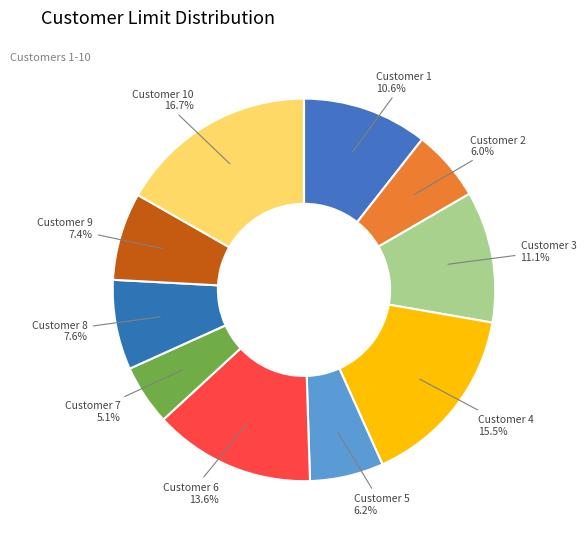

How many slices are in this pie chart?

10